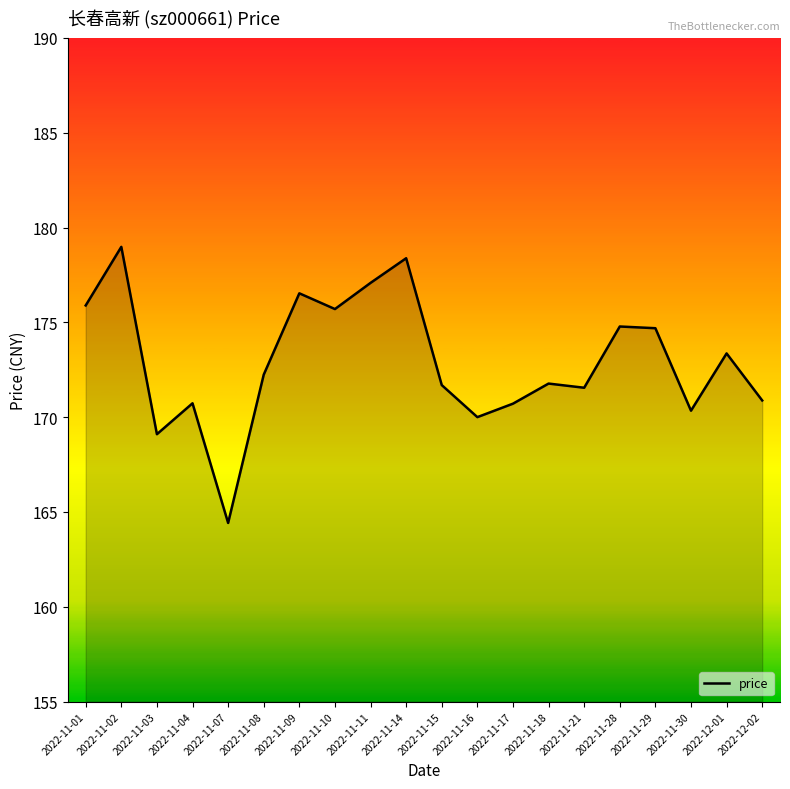

What is the label of the 3rd point from the right?

2022-11-30